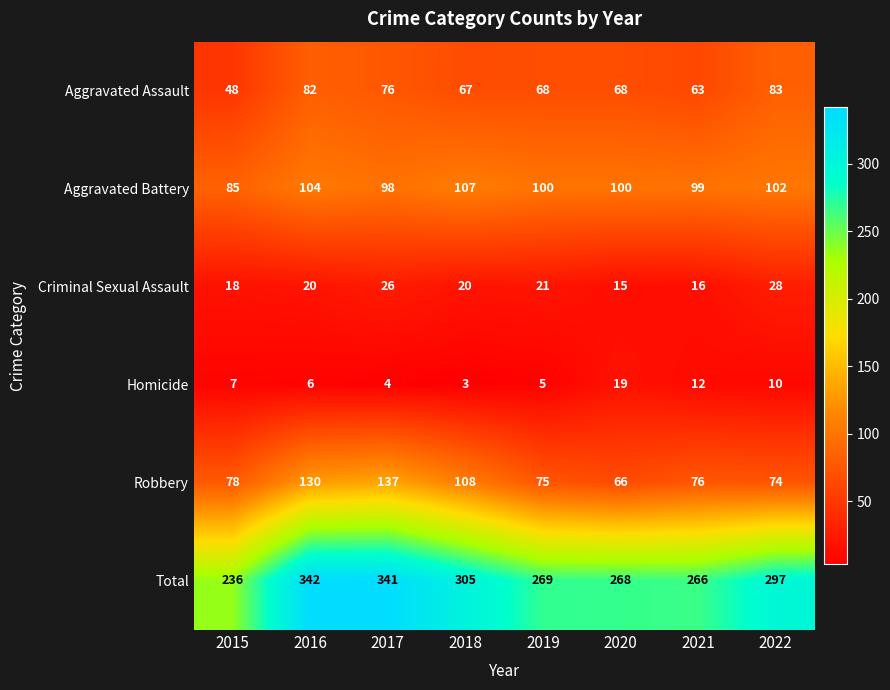

What is the minimum value shown in the chart?

3